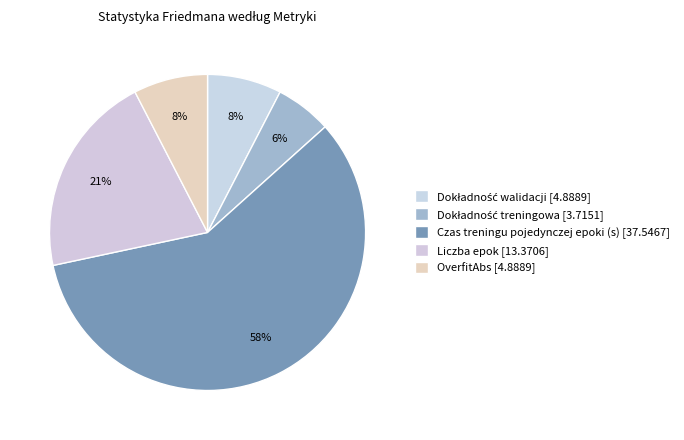

Which slice is the largest?

Czas treningu pojedynczej epoki (s)